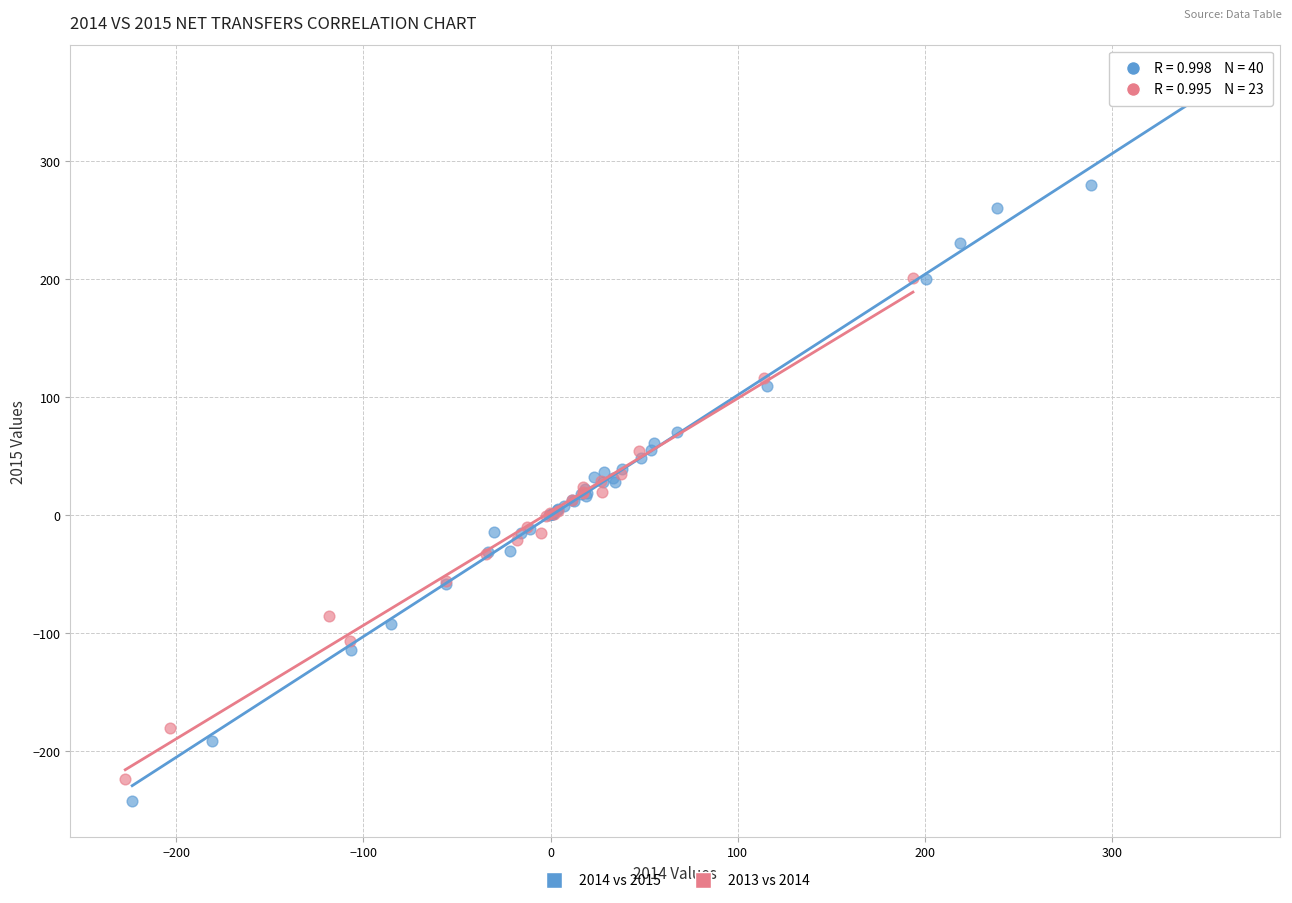

Which series reaches the maximum Y coordinate?

2014 vs 2015